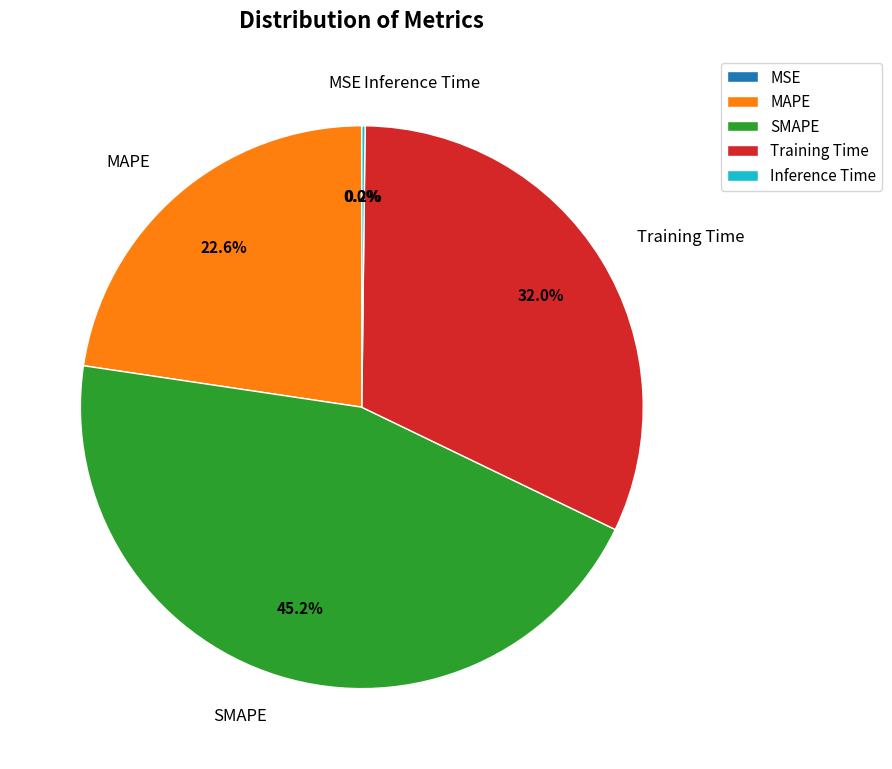

What is the largest slice in the pie chart?

SMAPE